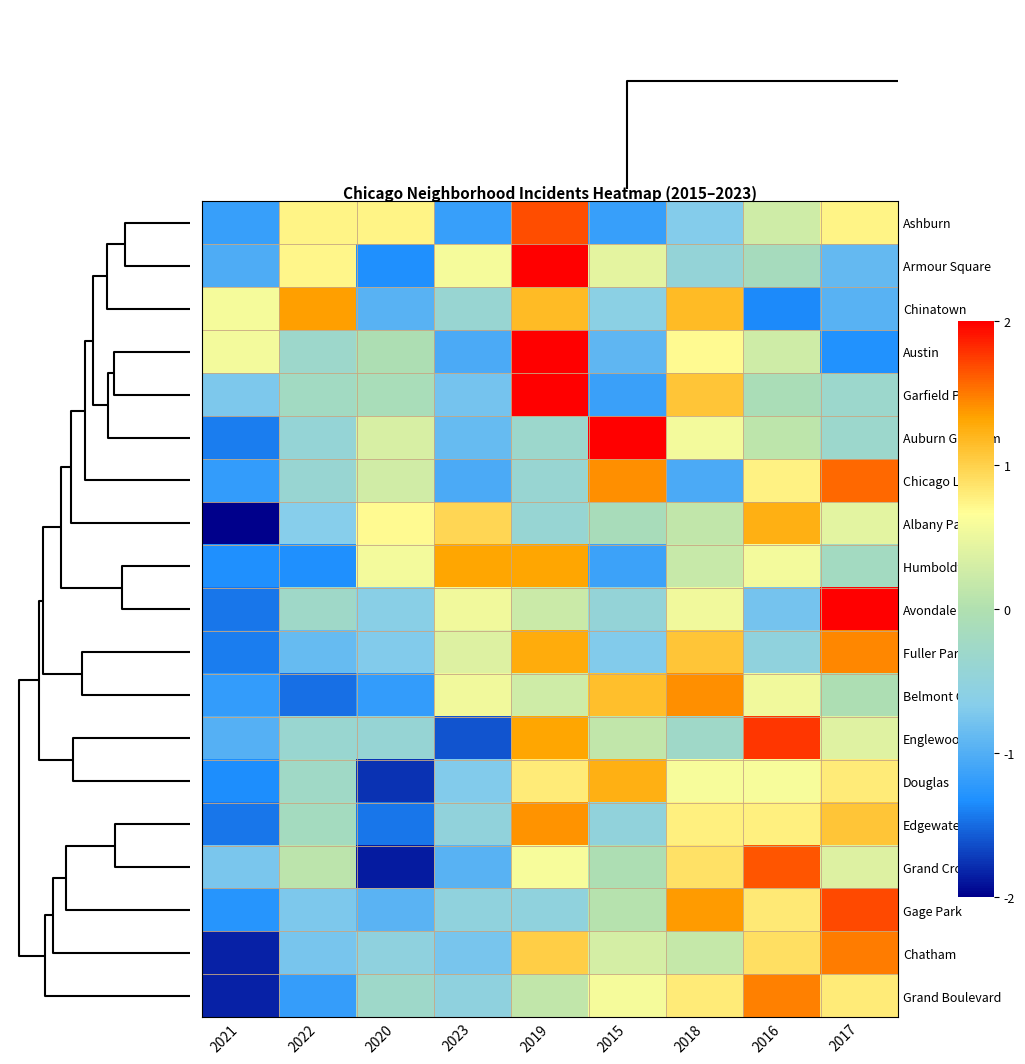

Reading left to right, list all the values displayed in this chart.

Ashburn: 2021=-1.2	2022=0.7	2020=0.7	2023=-1.2	2019=1.7	2015=-1.2	2018=-0.7	2016=0.3	2017=0.7
Armour Square: 2021=-1.0	2022=0.7	2020=-1.3	2023=0.6	2019=2.0	2015=0.4	2018=-0.4	2016=-0.1	2017=-0.9
Chinatown: 2021=0.6	2022=1.3	2020=-1.0	2023=-0.4	2019=1.2	2015=-0.6	2018=1.2	2016=-1.3	2017=-1.0
Austin: 2021=0.6	2022=-0.3	2020=-0.0	2023=-1.0	2019=2.1	2015=-0.9	2018=0.7	2016=0.3	2017=-1.3
Garfield Park: 2021=-0.7	2022=-0.2	2020=-0.1	2023=-0.8	2019=2.3	2015=-1.1	2018=1.1	2016=-0.1	2017=-0.3
Auburn Gresham: 2021=-1.4	2022=-0.4	2020=0.3	2023=-0.9	2019=-0.3	2015=2.3	2018=0.6	2016=0.1	2017=-0.3
Chicago Lawn: 2021=-1.2	2022=-0.4	2020=0.3	2023=-1.0	2019=-0.4	2015=1.4	2018=-1.0	2016=0.8	2017=1.6
Albany Park: 2021=-2.3	2022=-0.7	2020=0.7	2023=1.0	2019=-0.4	2015=-0.1	2018=0.2	2016=1.2	2017=0.4
Humboldt Park: 2021=-1.3	2022=-1.3	2020=0.6	2023=1.3	2019=1.3	2015=-1.1	2018=0.2	2016=0.6	2017=-0.2
Avondale: 2021=-1.4	2022=-0.3	2020=-0.6	2023=0.6	2019=0.2	2015=-0.4	2018=0.6	2016=-0.8	2017=2.2
Fuller Park: 2021=-1.4	2022=-0.9	2020=-0.7	2023=0.4	2019=1.3	2015=-0.7	2018=1.1	2016=-0.5	2017=1.4
Belmont Cragin: 2021=-1.2	2022=-1.5	2020=-1.2	2023=0.5	2019=0.3	2015=1.1	2018=1.4	2016=0.5	2017=-0.0
Englewood: 2021=-1.0	2022=-0.4	2020=-0.4	2023=-1.6	2019=1.3	2015=0.1	2018=-0.3	2016=1.8	2017=0.4
Douglas: 2021=-1.3	2022=-0.3	2020=-1.8	2023=-0.7	2019=0.8	2015=1.2	2018=0.6	2016=0.6	2017=0.8
Edgewater: 2021=-1.4	2022=-0.2	2020=-1.4	2023=-0.5	2019=1.4	2015=-0.5	2018=0.8	2016=0.8	2017=1.1
Grand Crossing: 2021=-0.7	2022=0.1	2020=-1.9	2023=-1.0	2019=0.6	2015=-0.0	2018=0.9	2016=1.7	2017=0.4
Gage Park: 2021=-1.3	2022=-0.7	2020=-0.9	2023=-0.5	2019=-0.5	2015=0.0	2018=1.4	2016=0.8	2017=1.7
Chatham: 2021=-1.8	2022=-0.8	2020=-0.5	2023=-0.8	2019=1.0	2015=0.3	2018=0.2	2016=0.9	2017=1.5
Grand Boulevard: 2021=-1.8	2022=-1.2	2020=-0.3	2023=-0.5	2019=0.1	2015=0.6	2018=0.8	2016=1.5	2017=0.8